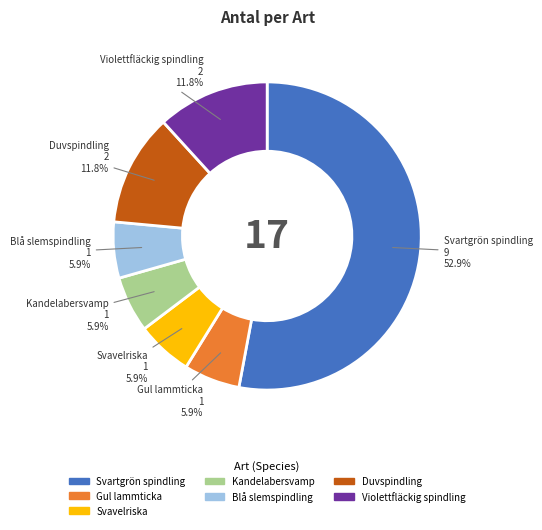

The Violettfläckig spindling slice represents 19% of the pie. True or false?

False